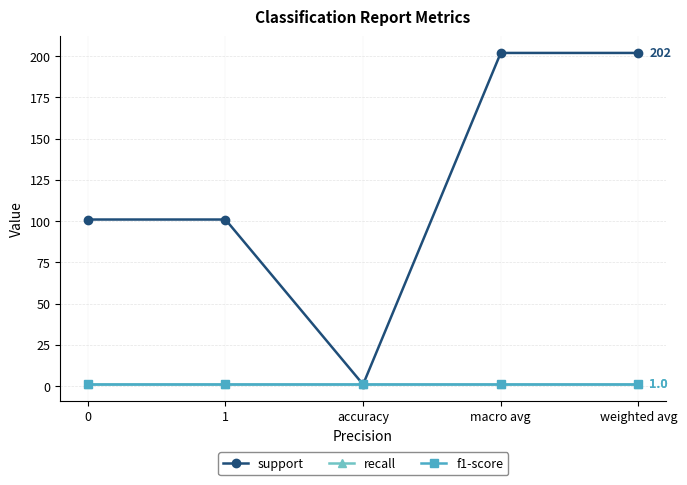

What is the sum of the support values at accuracy and macro avg?

203